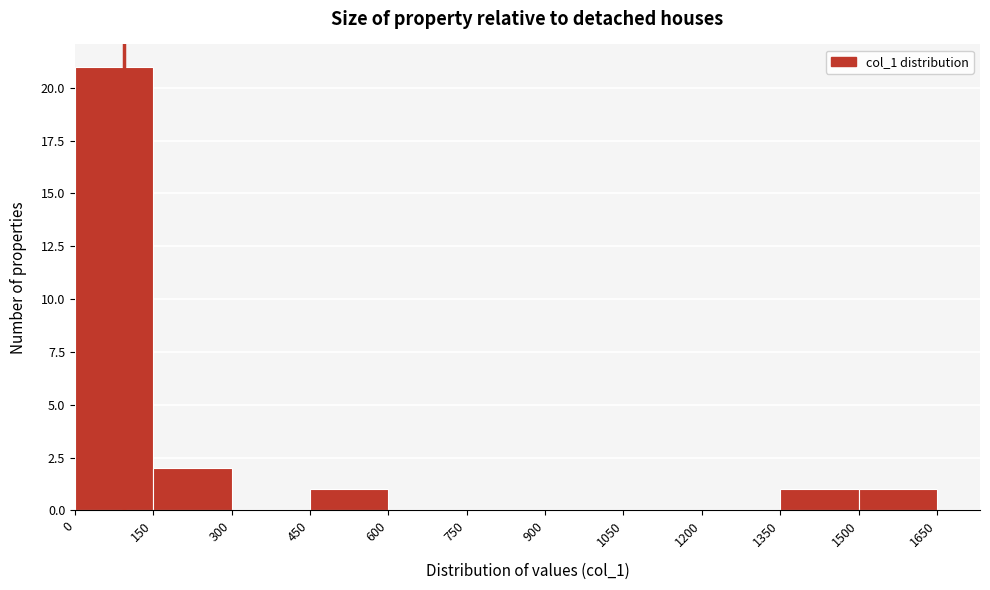

Over which range of the x-axis is the bar tallest?

0 to 150